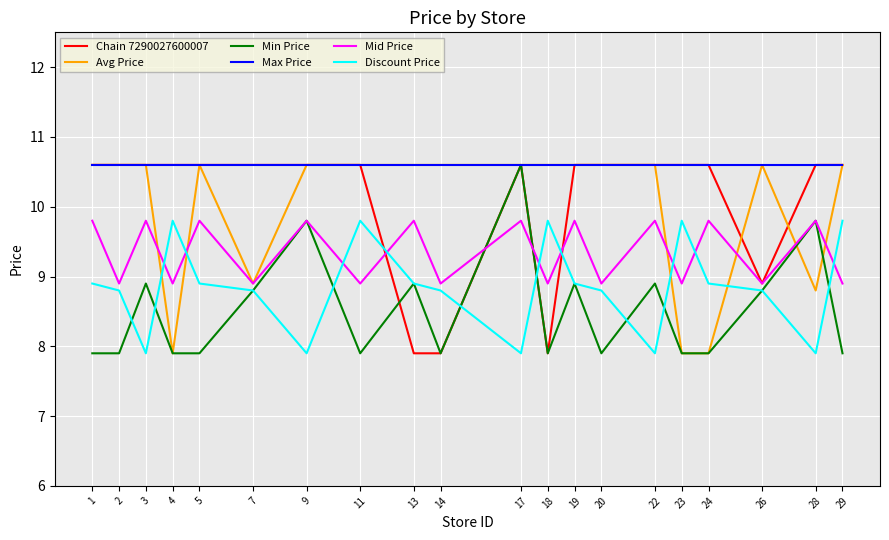

Reading right to left, transcribe all the data shown in this chart.

Chain 7290027600007: 10.6	10.6	8.9	10.6	10.6	10.6	10.6	10.6	7.9	10.6	7.9	7.9	10.6	10.6	10.6	10.6	10.6	10.6	10.6	10.6
Avg Price: 10.6	8.8	10.6	7.9	7.9	10.6	10.6	10.6	10.6	10.6	10.6	10.6	10.6	10.6	8.9	10.6	7.9	10.6	10.6	10.6
Min Price: 7.9	9.8	8.8	7.9	7.9	8.9	7.9	8.9	7.9	10.6	7.9	8.9	7.9	9.8	8.8	7.9	7.9	8.9	7.9	7.9
Max Price: 10.6	10.6	10.6	10.6	10.6	10.6	10.6	10.6	10.6	10.6	10.6	10.6	10.6	10.6	10.6	10.6	10.6	10.6	10.6	10.6
Mid Price: 8.9	9.8	8.9	9.8	8.9	9.8	8.9	9.8	8.9	9.8	8.9	9.8	8.9	9.8	8.9	9.8	8.9	9.8	8.9	9.8
Discount Price: 9.8	7.9	8.8	8.9	9.8	7.9	8.8	8.9	9.8	7.9	8.8	8.9	9.8	7.9	8.8	8.9	9.8	7.9	8.8	8.9